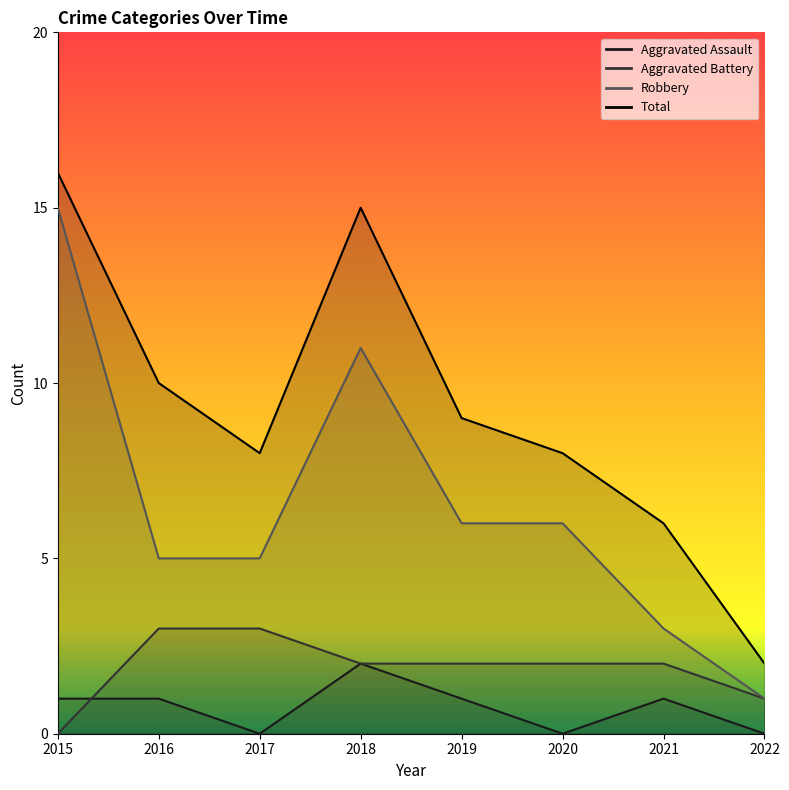

What is the value of the Aggravated Assault point at the 5th from the left?

1